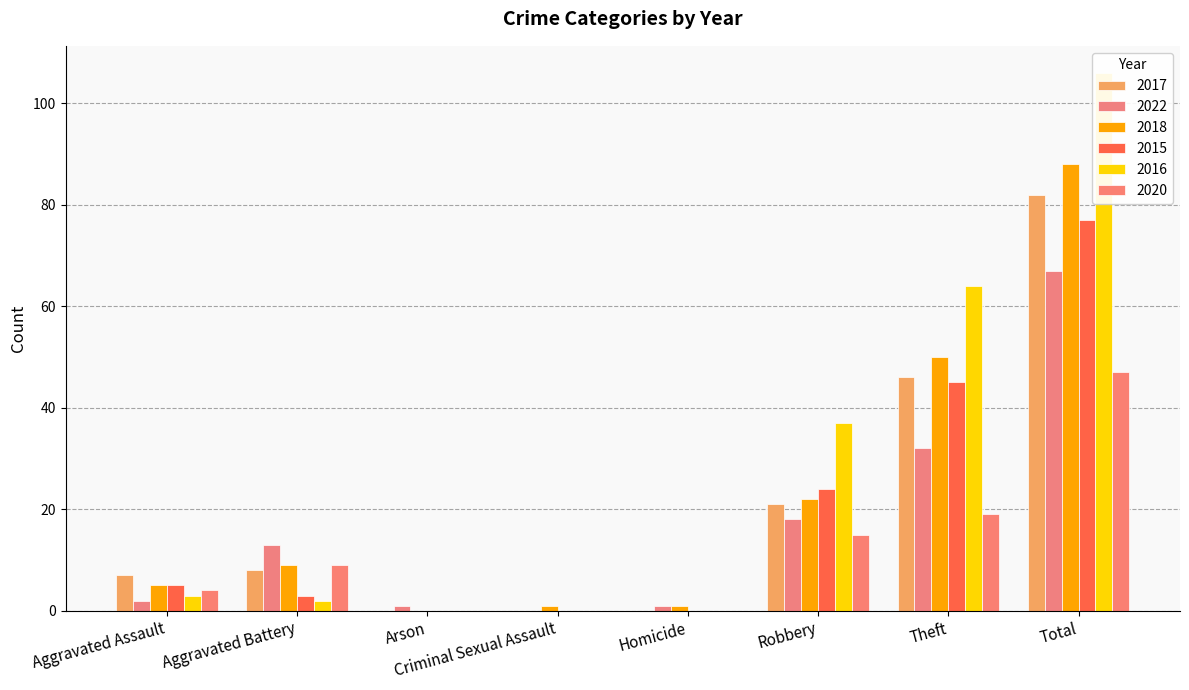

How many values in the 2016 series exceed 3?

3